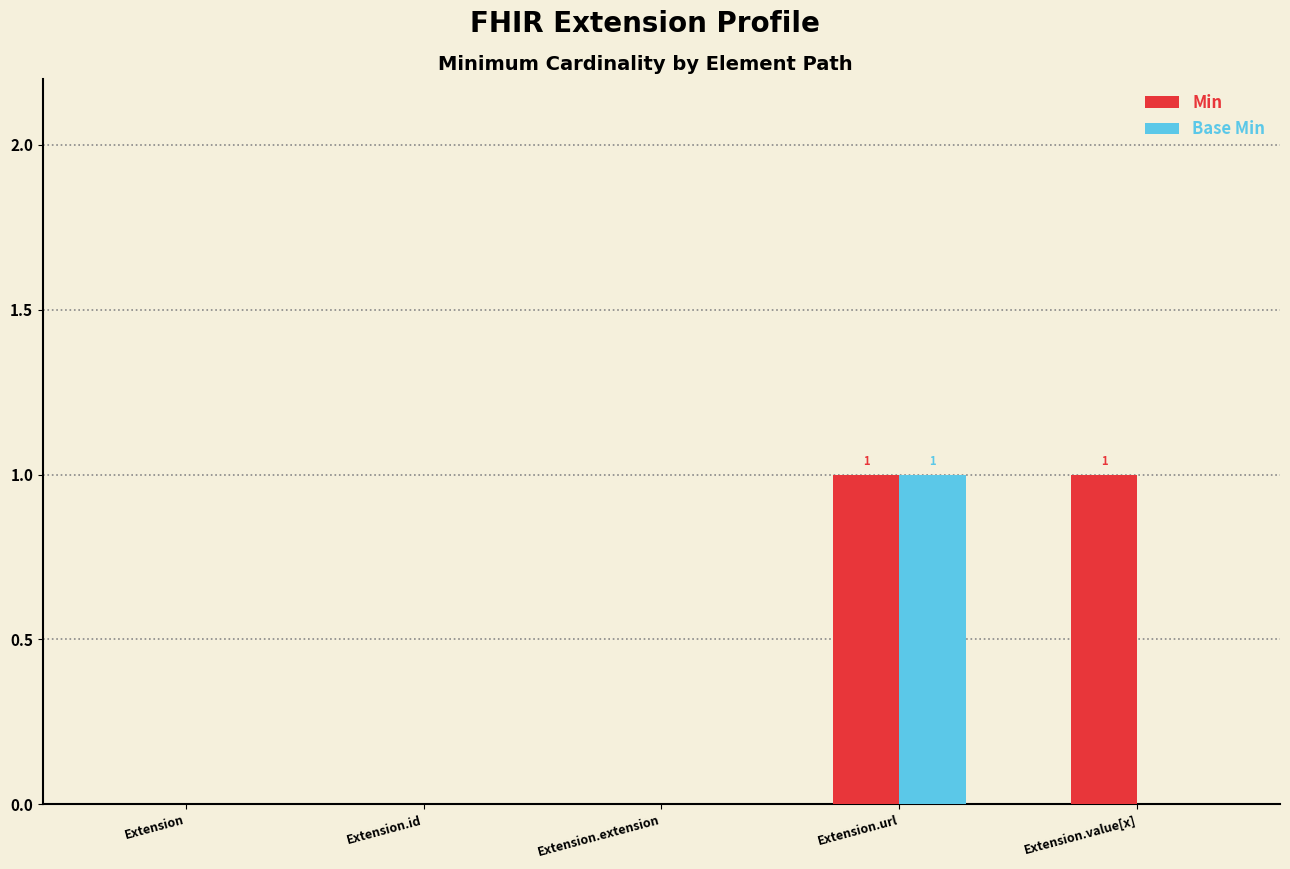

How many series are shown in this chart?

2